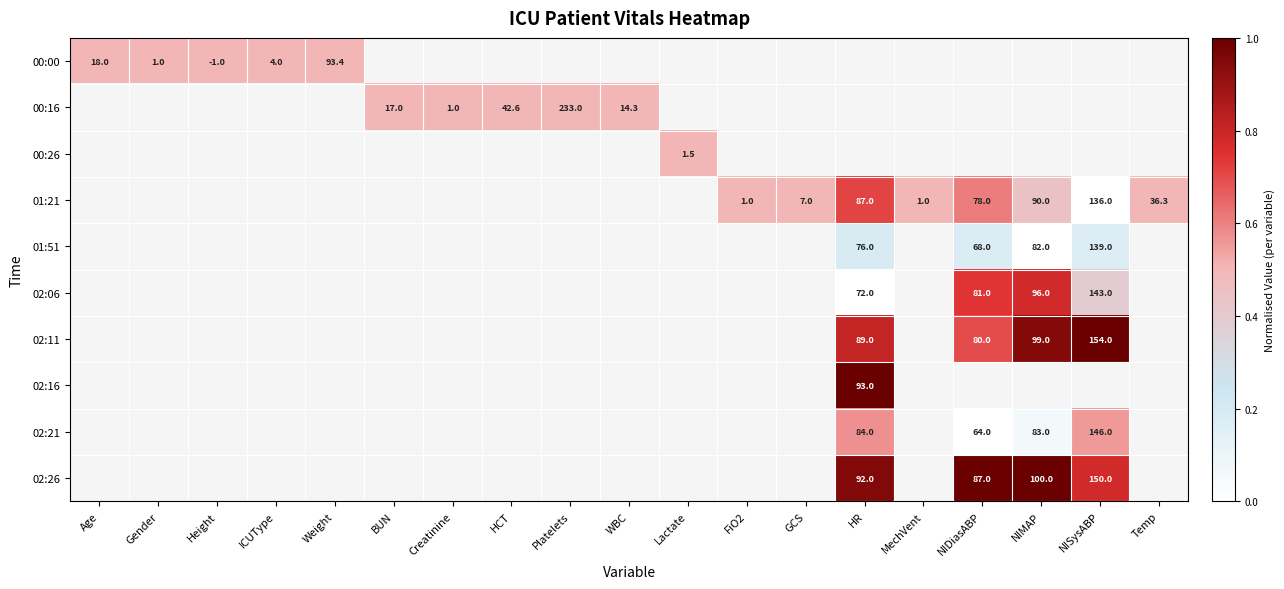

True or false: 00:00 has a value of 1.7 at Gender.

False